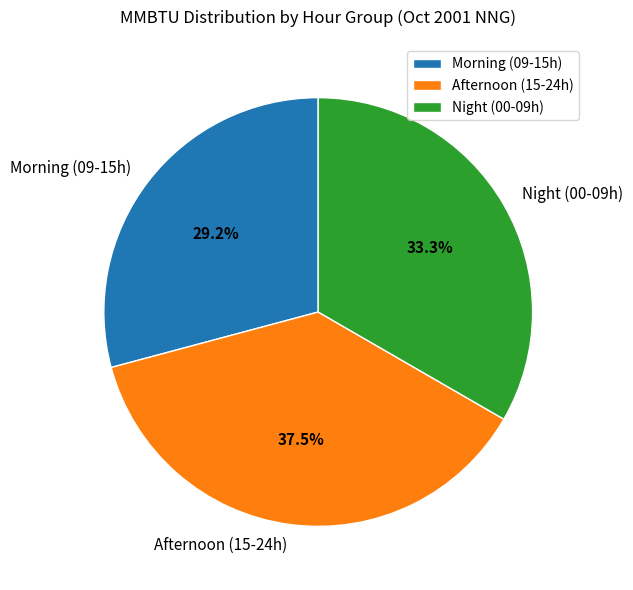

Is there a majority slice in this chart?

No